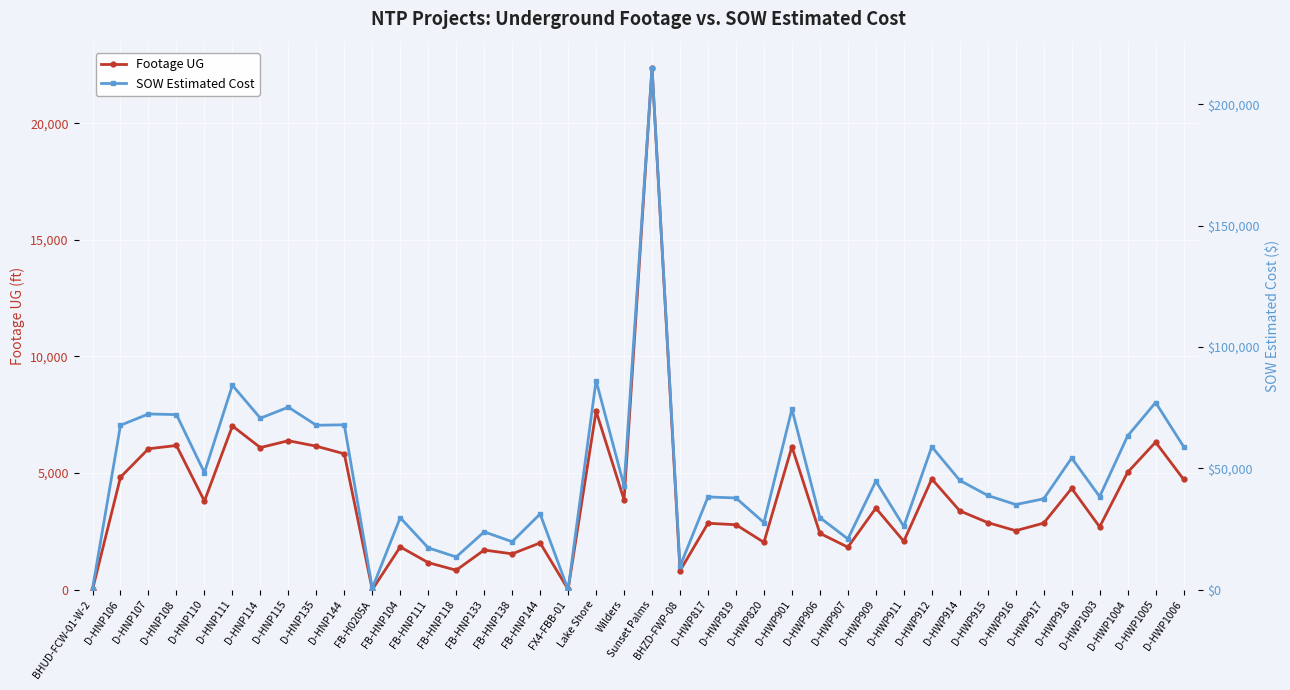

At which category does Footage UG reach its first local peak?

D-HNP108